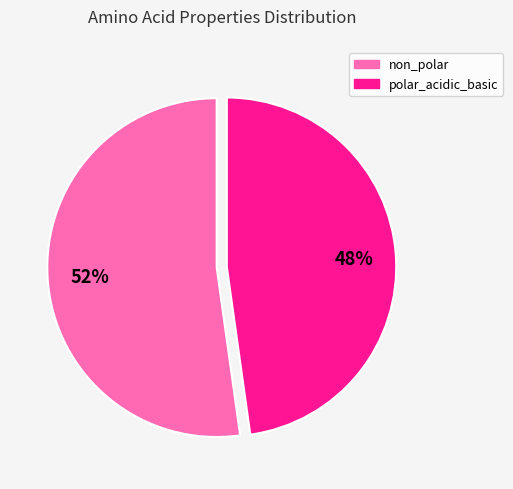

Is there a majority slice in this chart?

Yes